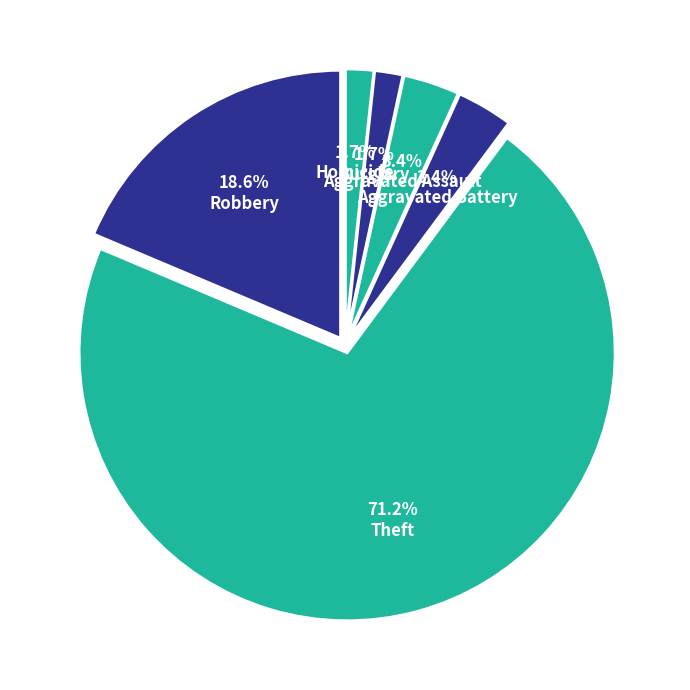

Does Aggravated Battery account for over 50% of the chart?

No